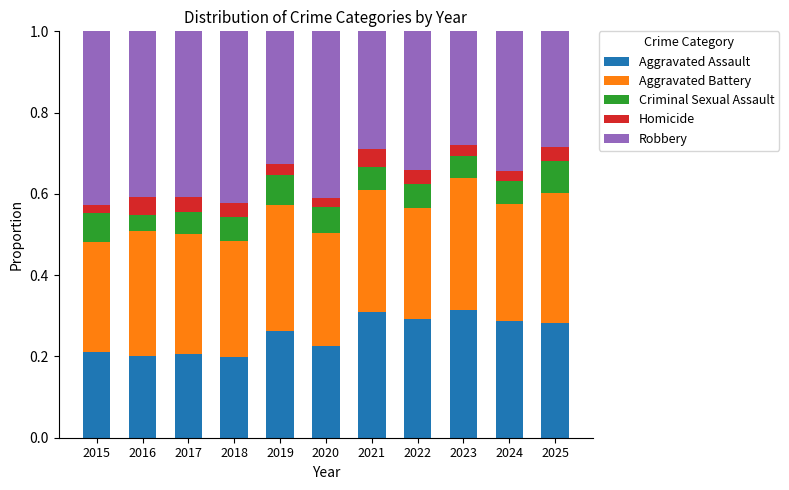

Count the Aggravated Assault values in the range 0 to 1.

11